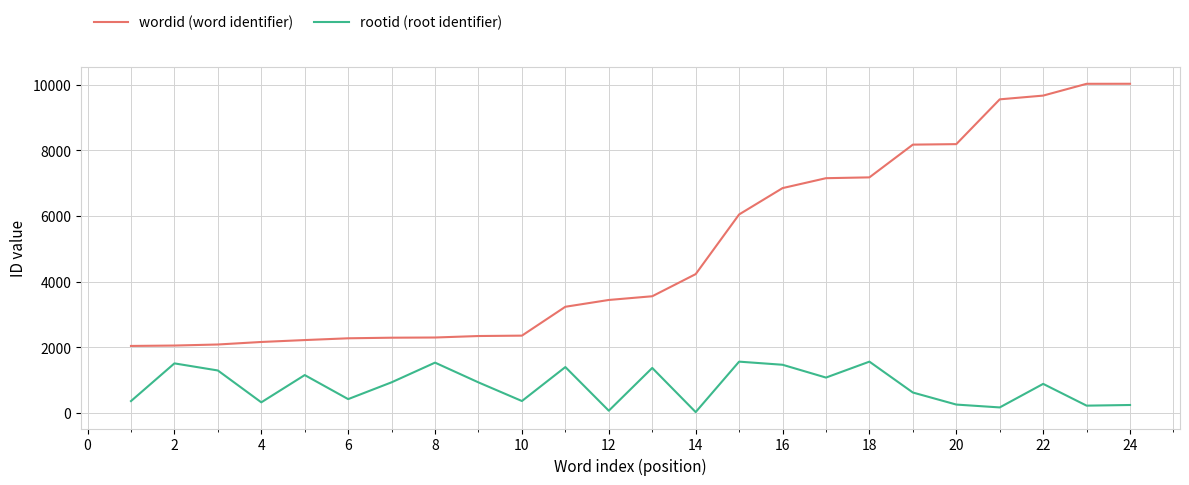

List the series in order of their overall mean, lowest first.

rootid (root identifier), wordid (word identifier)